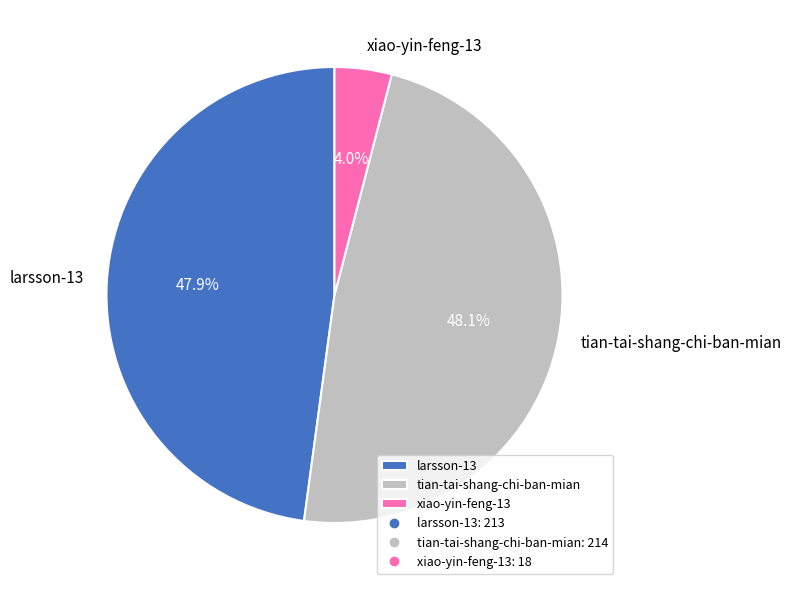

To the nearest percent, what is the difference between the largest and smallest slice percentages?

44%